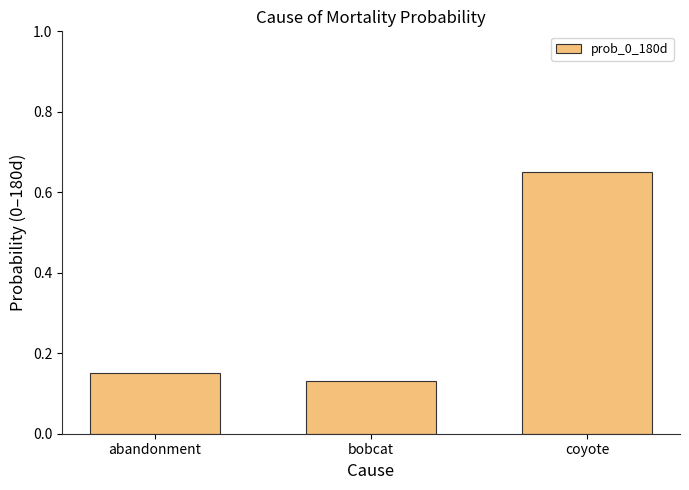

What is the change in value from bobcat to coyote?

+0.5